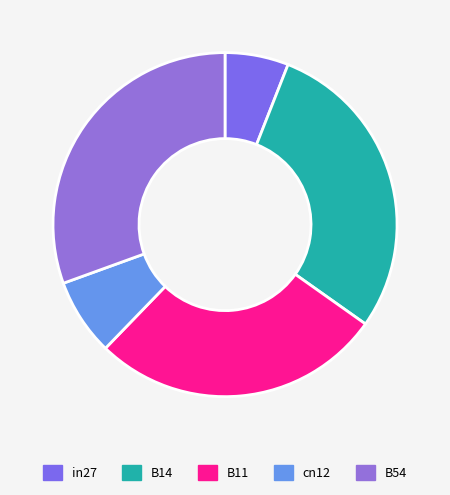

What is the smallest slice in the pie chart?

in27